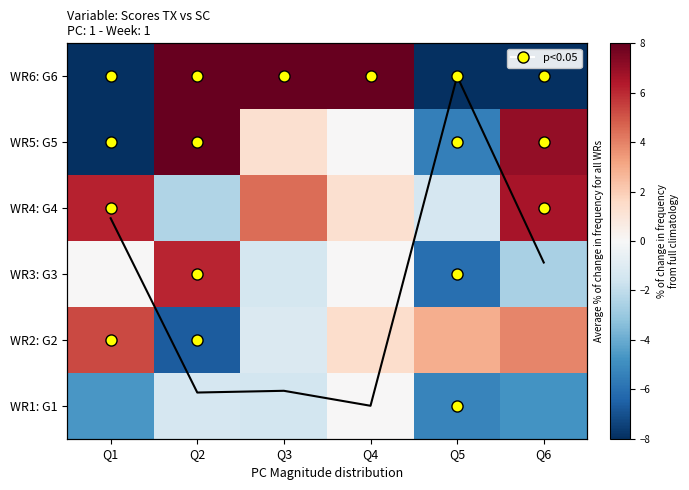

At Q6, list the series in order from largest to smallest.

WR5: G5, WR4: G4, WR2: G2, Mean TX-SC diff, WR3: G3, WR1: G1, WR6: G6